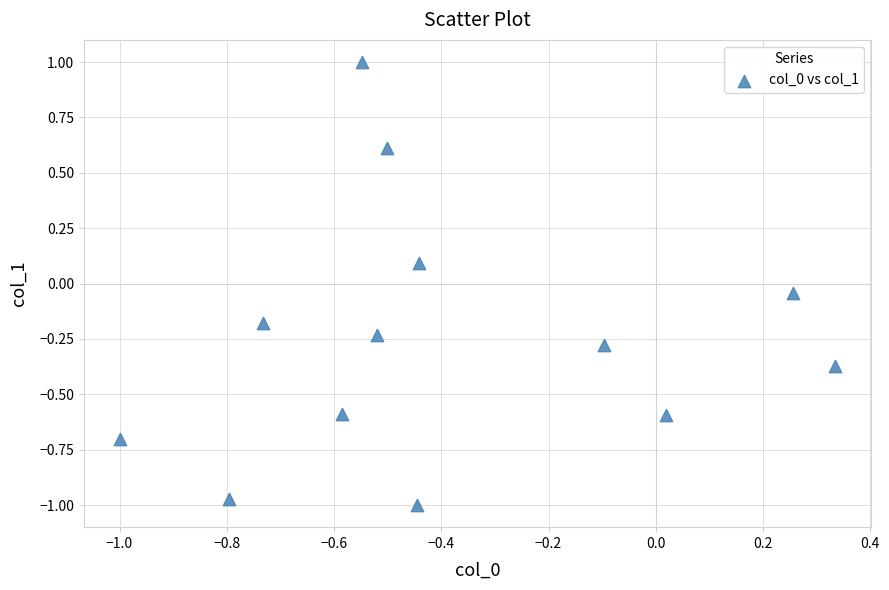

What is the range of X values (max minus min)?

1.3